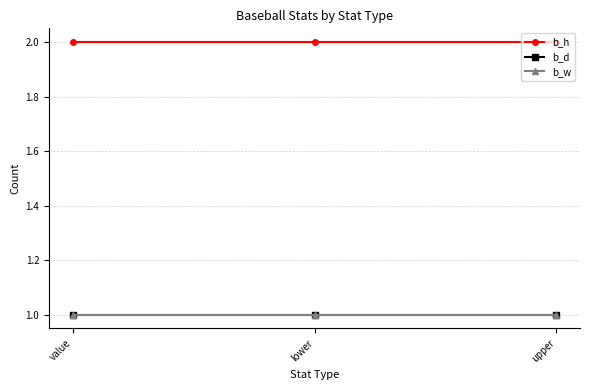

The value of b_w at value is 1. True or false?

True